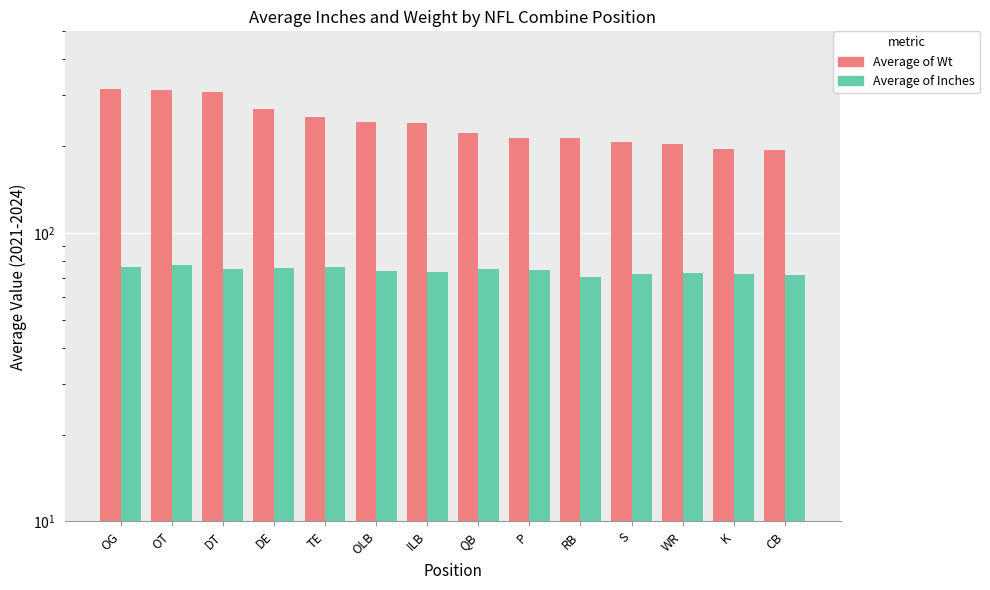

What is the value of the Average of Inches bar at the 10th from the left?

70.2